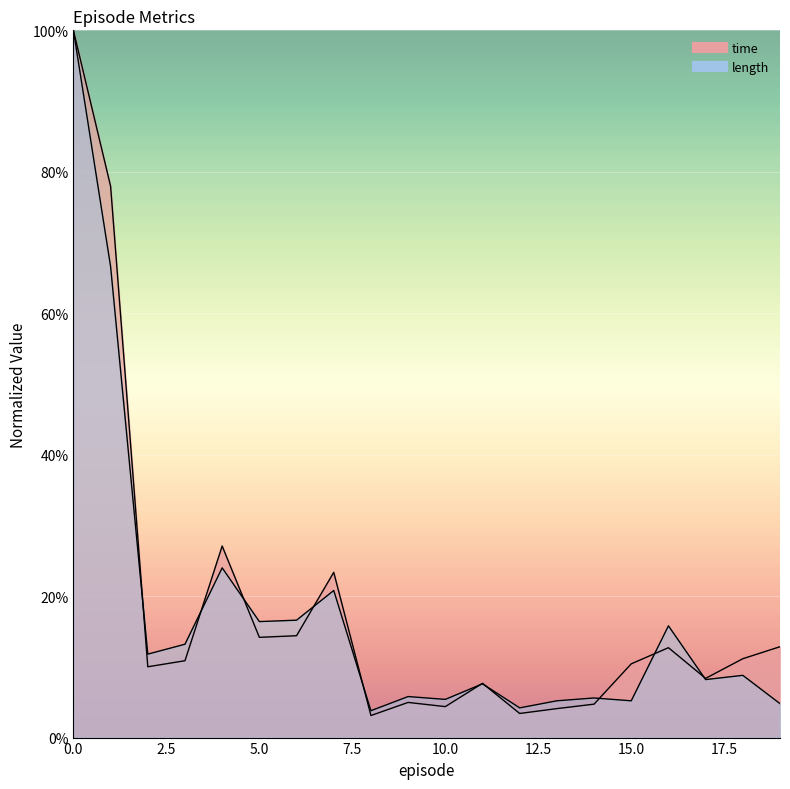

How many lines are shown in the chart?

2